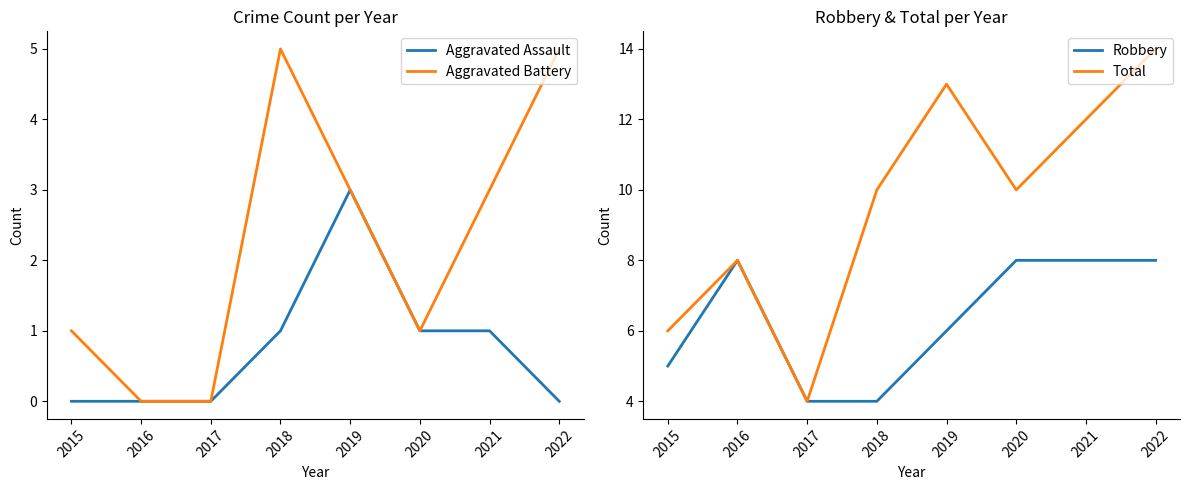

What is the highest value of the Aggravated Assault series?

3